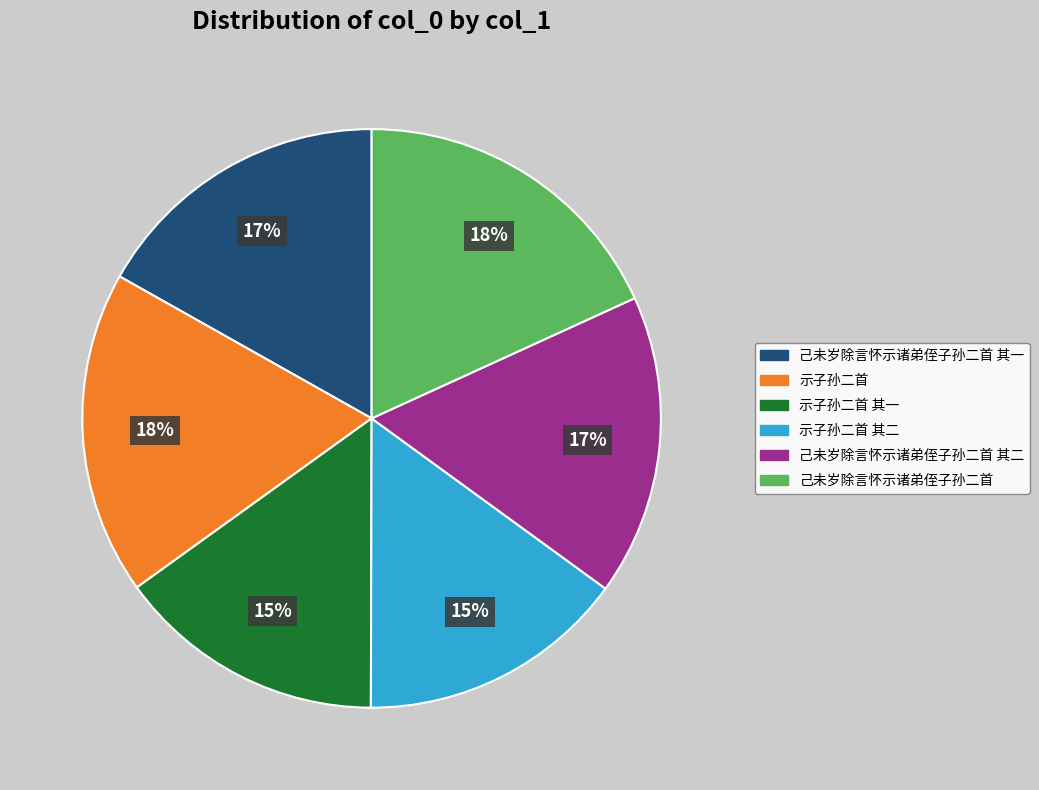

To the nearest percent, what is the difference between the largest and smallest slice percentages?

3%